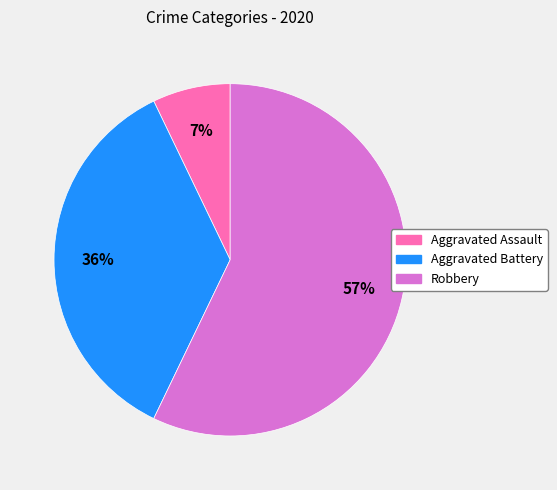

Approximately how many times larger is the value at Robbery compared to Aggravated Battery?

1.6